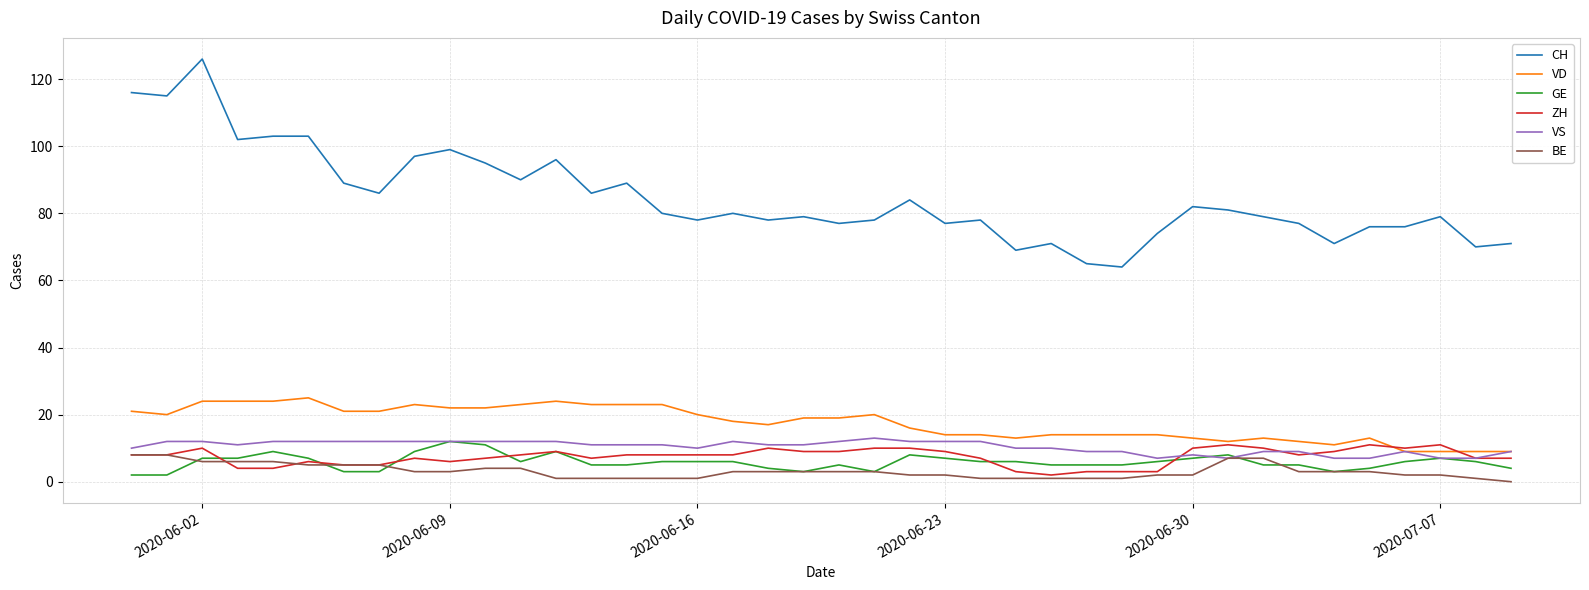

What is the maximum value for VS?

13